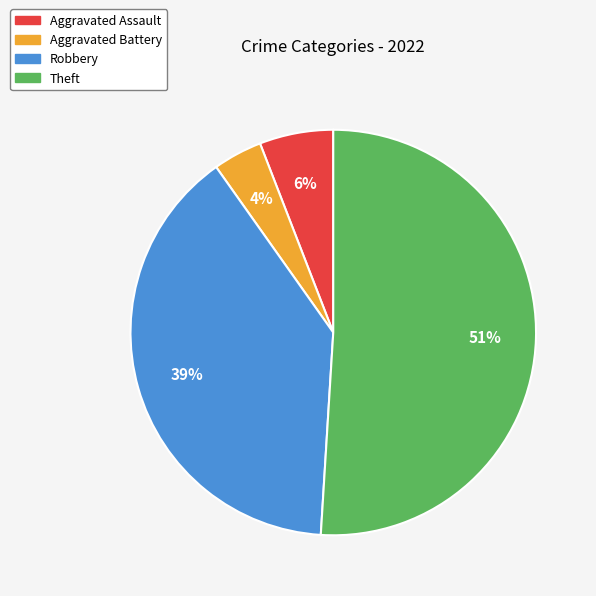

The Aggravated Battery slice represents 4% of the pie. True or false?

True